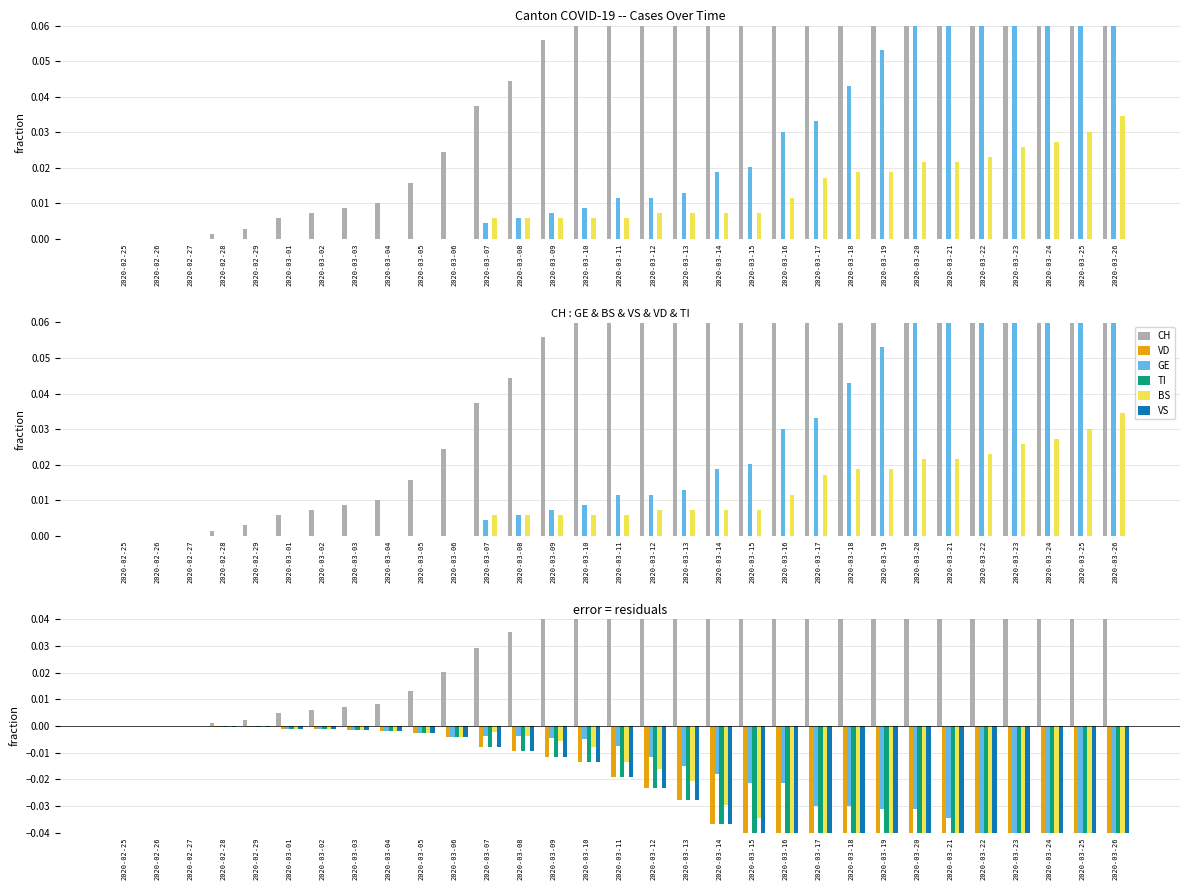

Reading right to left, what are all the values shown in this chart?

CH: 0.8	0.7	0.7	0.6	0.5	0.5	0.4	0.3	0.3	0.3	0.2	0.2	0.2	0.1	0.1	0.1	0.1	0.0	0.0	0.0	0.0	0.0	0.0	0.0	0.0	0.0	0.0	0.0	0.0	0.0	0.0
VD: -0.2	-0.2	-0.2	-0.1	-0.1	-0.1	-0.1	-0.1	-0.1	-0.1	-0.1	-0.0	-0.0	-0.0	-0.0	-0.0	-0.0	-0.0	-0.0	-0.0	-0.0	-0.0	-0.0	-0.0	-0.0	-0.0	-0.0	-0.0	0.0	0.0	0.0
GE: -0.1	-0.1	-0.1	-0.0	-0.0	-0.0	-0.0	-0.0	-0.0	-0.0	-0.0	-0.0	-0.0	-0.0	-0.0	-0.0	-0.0	-0.0	-0.0	-0.0	-0.0	-0.0	-0.0	-0.0	-0.0	-0.0	-0.0	-0.0	0.0	0.0	0.0
TI: -0.2	-0.2	-0.2	-0.1	-0.1	-0.1	-0.1	-0.1	-0.1	-0.1	-0.1	-0.0	-0.0	-0.0	-0.0	-0.0	-0.0	-0.0	-0.0	-0.0	-0.0	-0.0	-0.0	-0.0	-0.0	-0.0	-0.0	-0.0	0.0	0.0	0.0
BS: -0.2	-0.1	-0.1	-0.1	-0.1	-0.1	-0.1	-0.1	-0.1	-0.0	-0.0	-0.0	-0.0	-0.0	-0.0	-0.0	-0.0	-0.0	-0.0	-0.0	-0.0	-0.0	-0.0	-0.0	-0.0	-0.0	-0.0	-0.0	0.0	0.0	0.0
VS: -0.2	-0.2	-0.2	-0.1	-0.1	-0.1	-0.1	-0.1	-0.1	-0.1	-0.1	-0.0	-0.0	-0.0	-0.0	-0.0	-0.0	-0.0	-0.0	-0.0	-0.0	-0.0	-0.0	-0.0	-0.0	-0.0	-0.0	-0.0	0.0	0.0	0.0